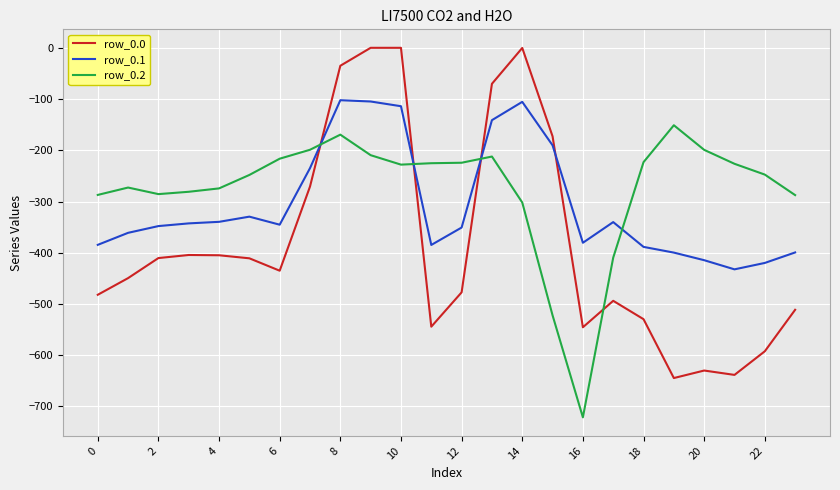

What is the difference between the second highest and second lowest values in the row_0.2 series?

352.7